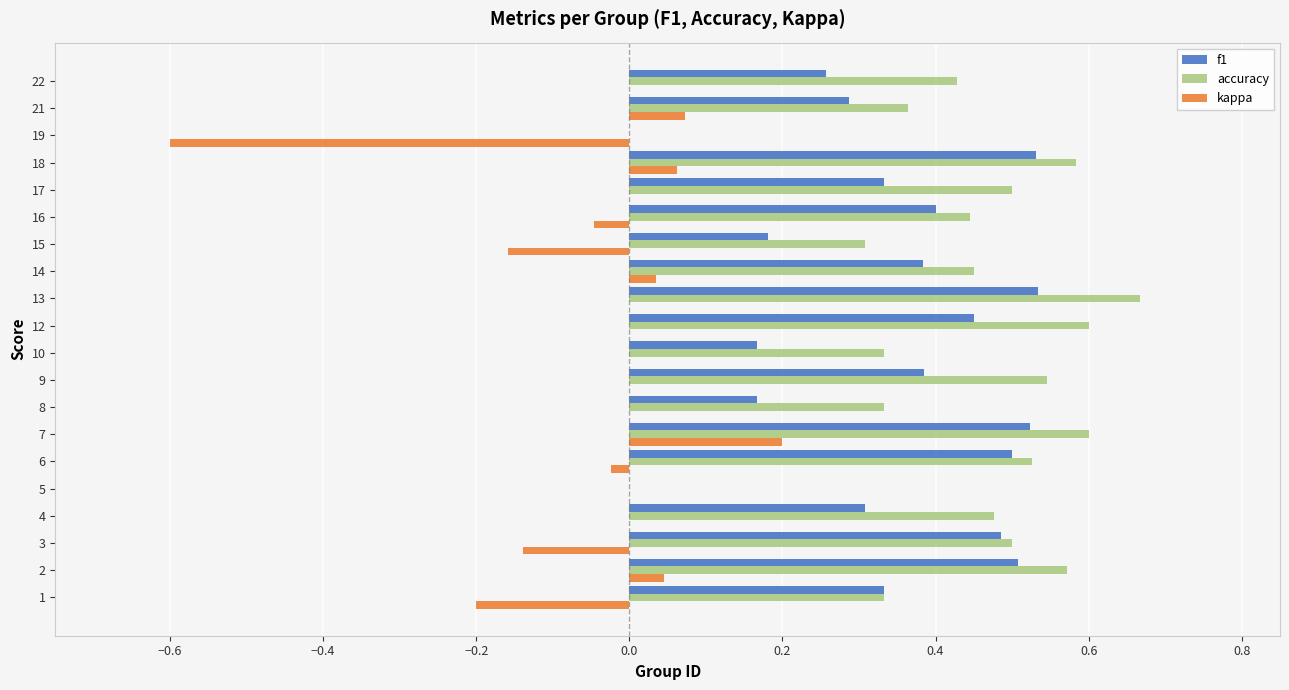

How many data points does each series have?

20